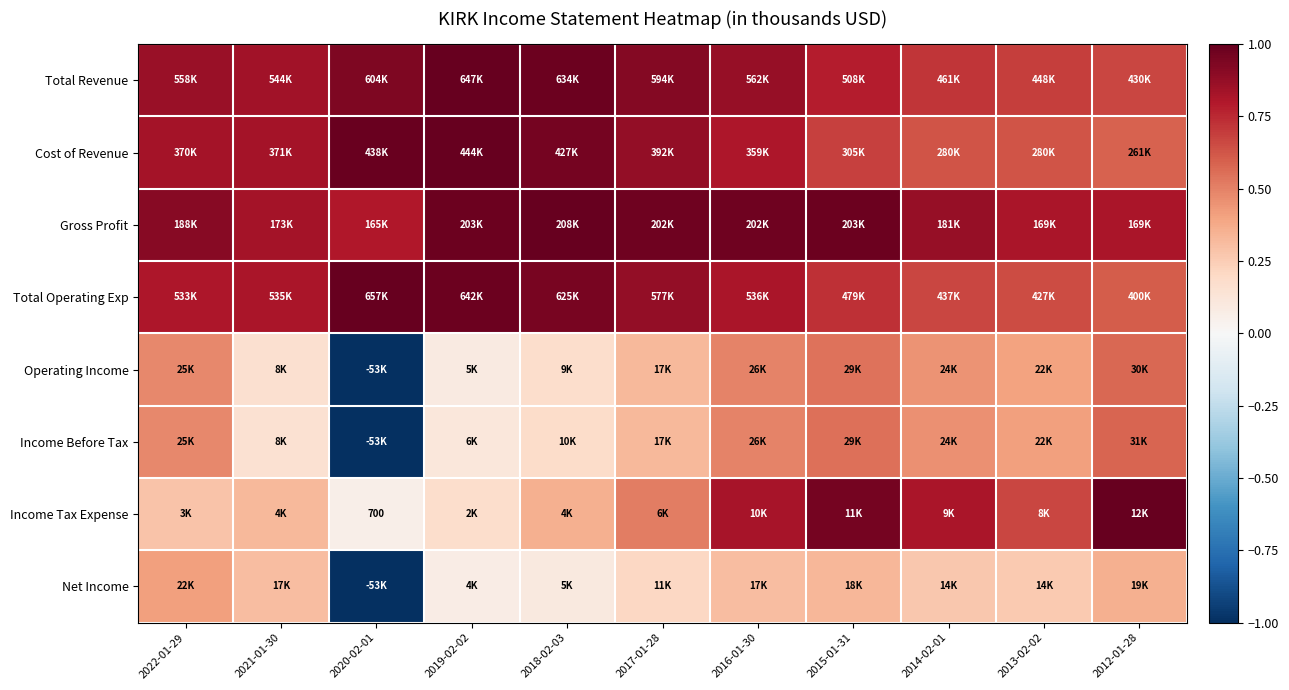

How many categories are shown in the chart?

11